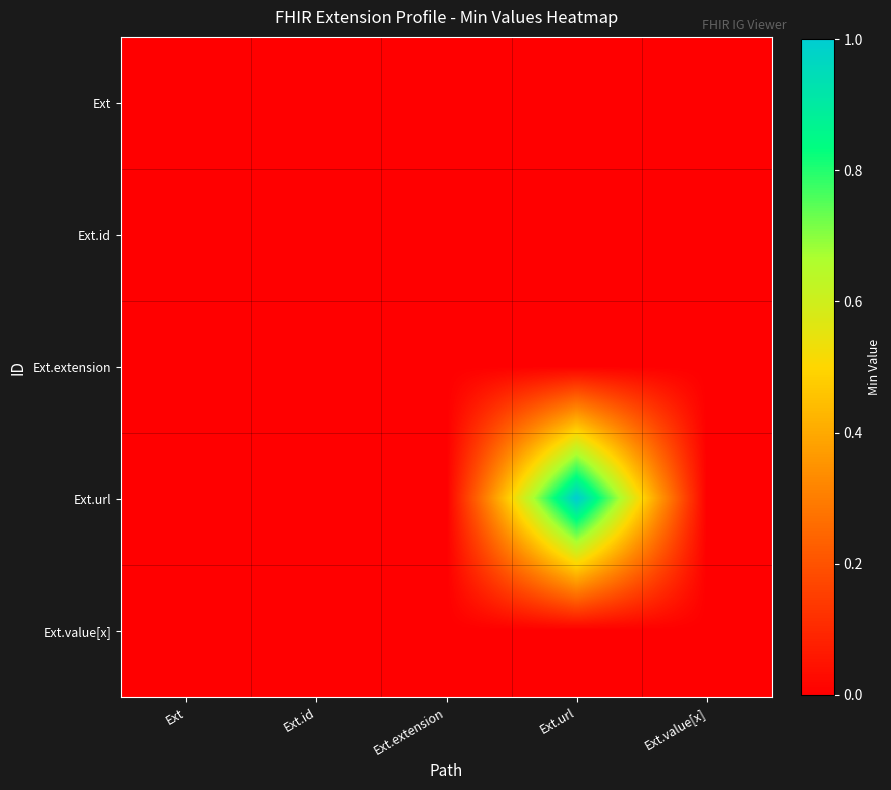

Rank the series by their maximum value, from highest to lowest.

Ext.url, Ext, Ext.id, Ext.extension, Ext.value[x]